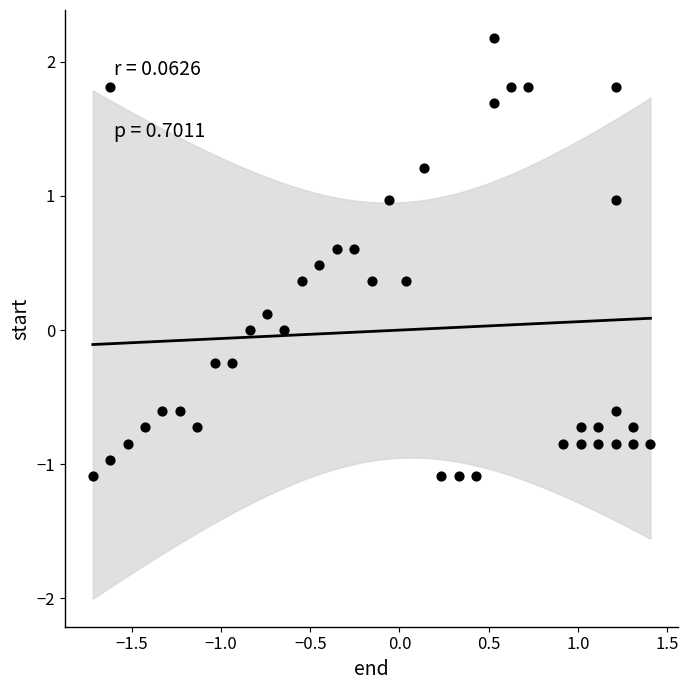

What is the range of Y values (max minus min)?

3.3